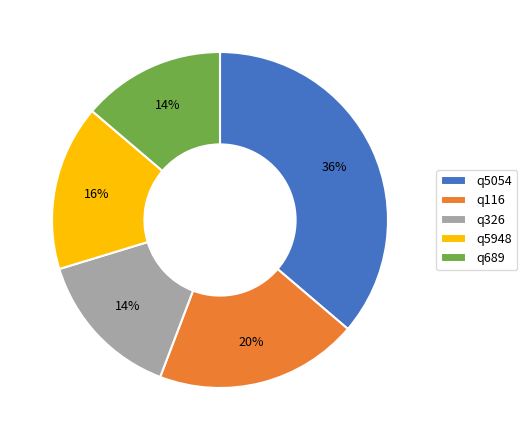

Approximately how many times larger is the value at q326 compared to q5948?

0.9